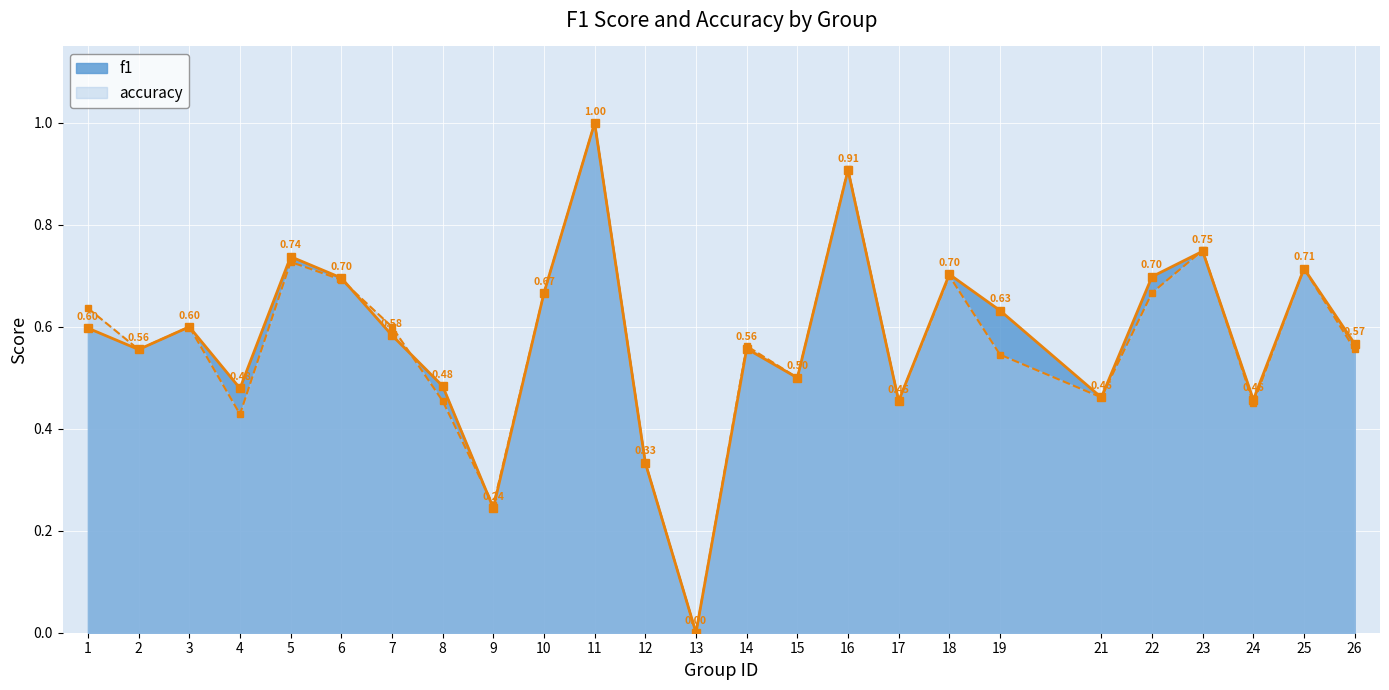

Count the number of data series in this chart.

2